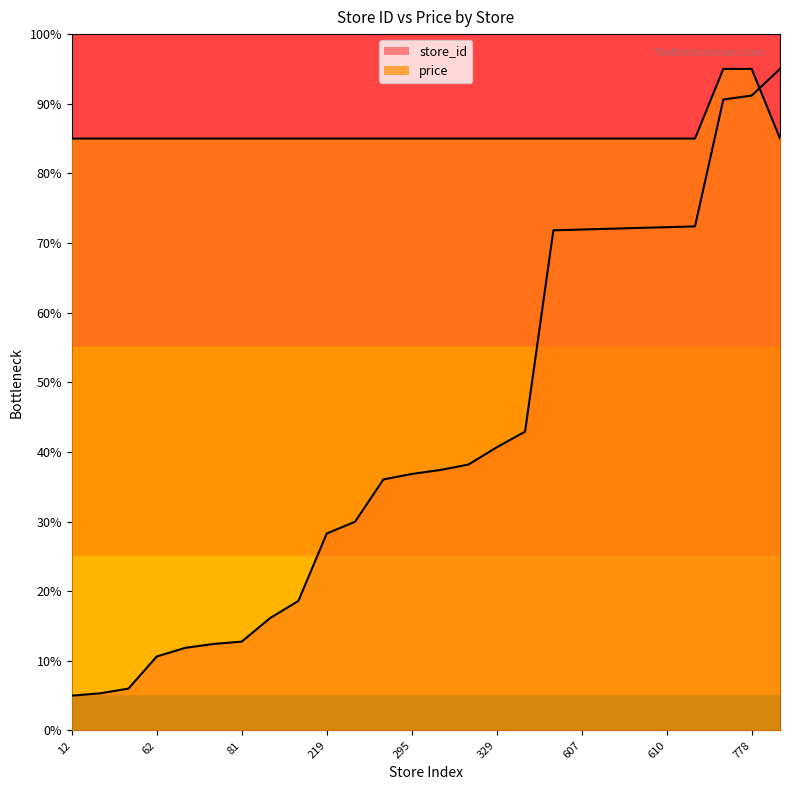

At which category does the chart reach its minimum across all series?

12